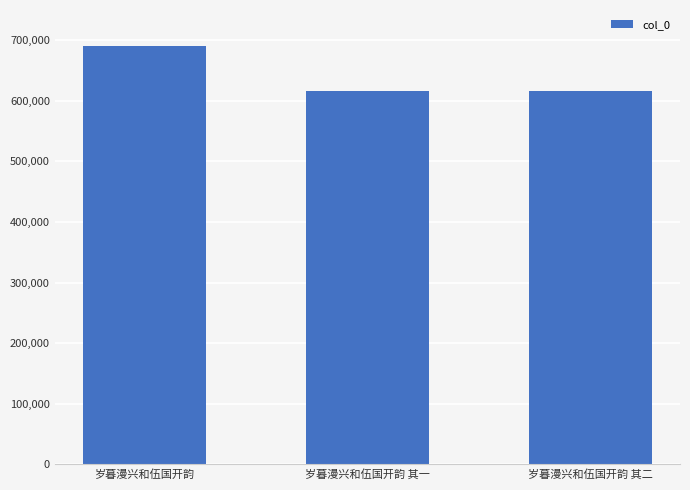

What is the difference between the maximum and minimum values?

75604